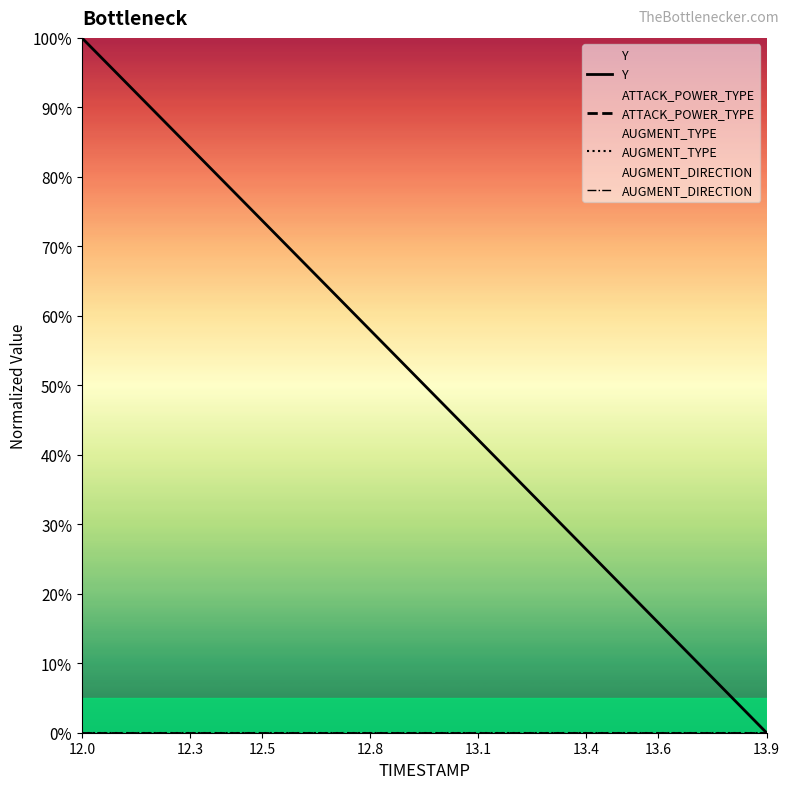

Is the value of Y at 13.9 greater than the value of AUGMENT_TYPE at 13.9?

No